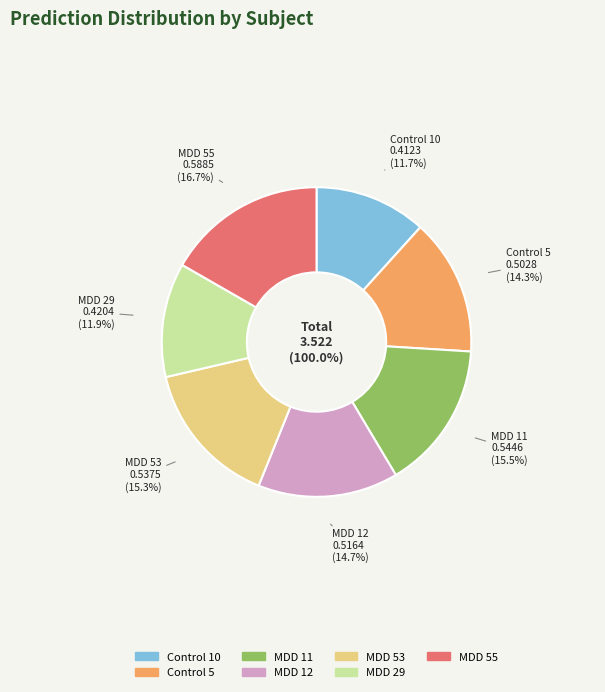

To the nearest percent, what is the difference between the MDD 12 and MDD 29 slice percentages?

3%